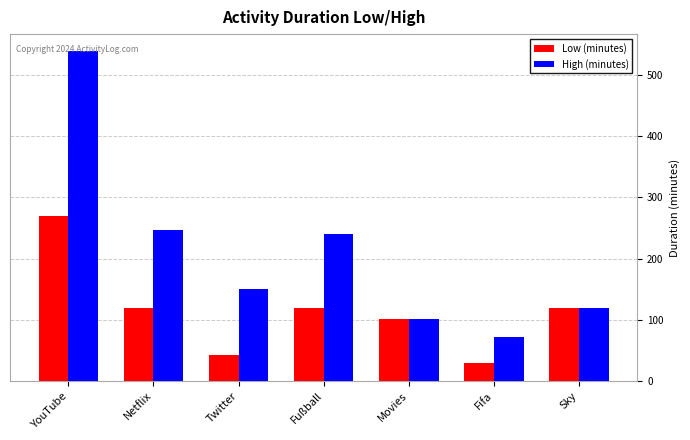

At which category is the sum across all series the highest?

YouTube